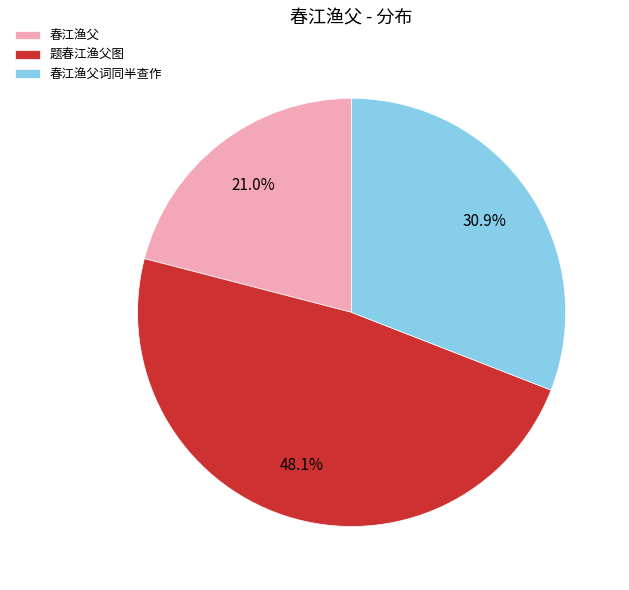

Do 题春江渔父图 and 春江渔父 together represent more than half of the pie?

Yes